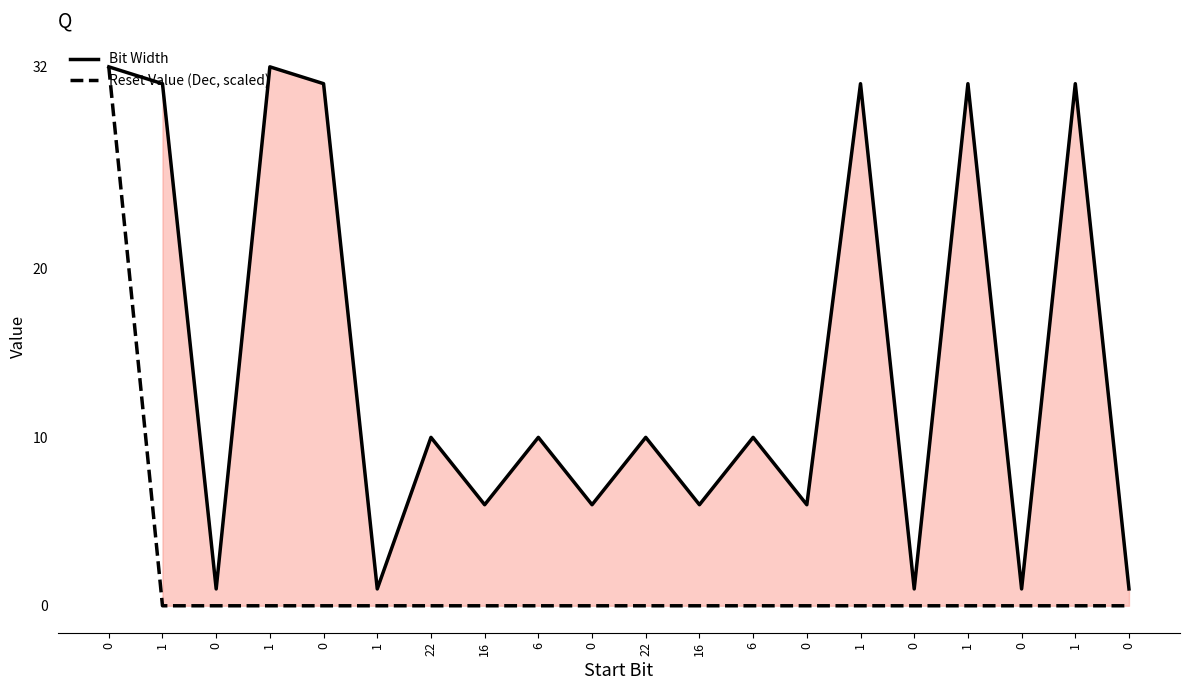

How many data points in Bit Width are above 10?

7